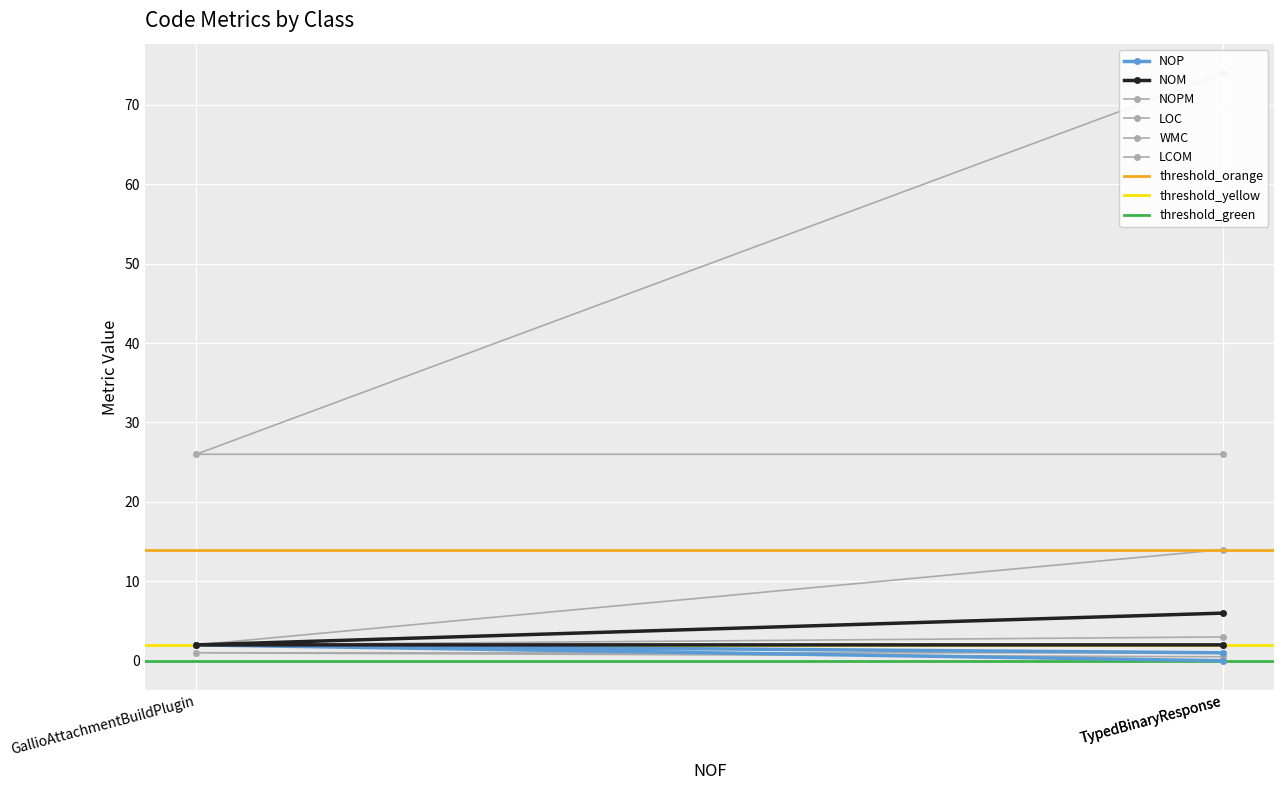

Which series has the widest spread of values?

LOC